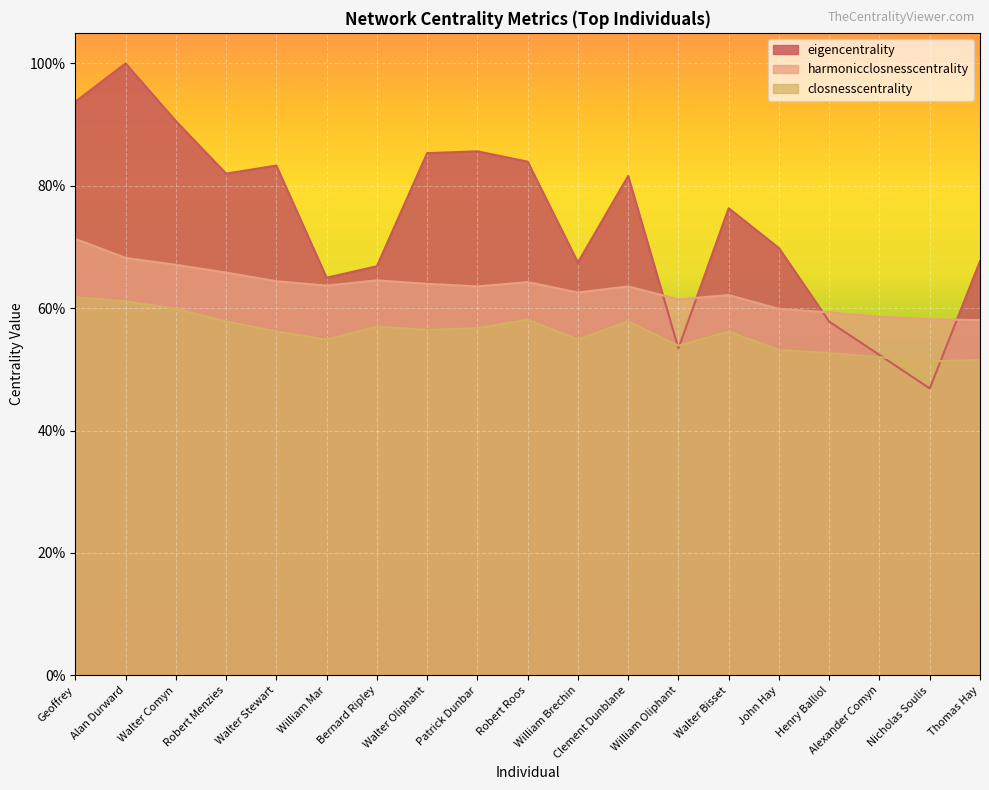

At which category is the sum across all series the highest?

Alan Durward